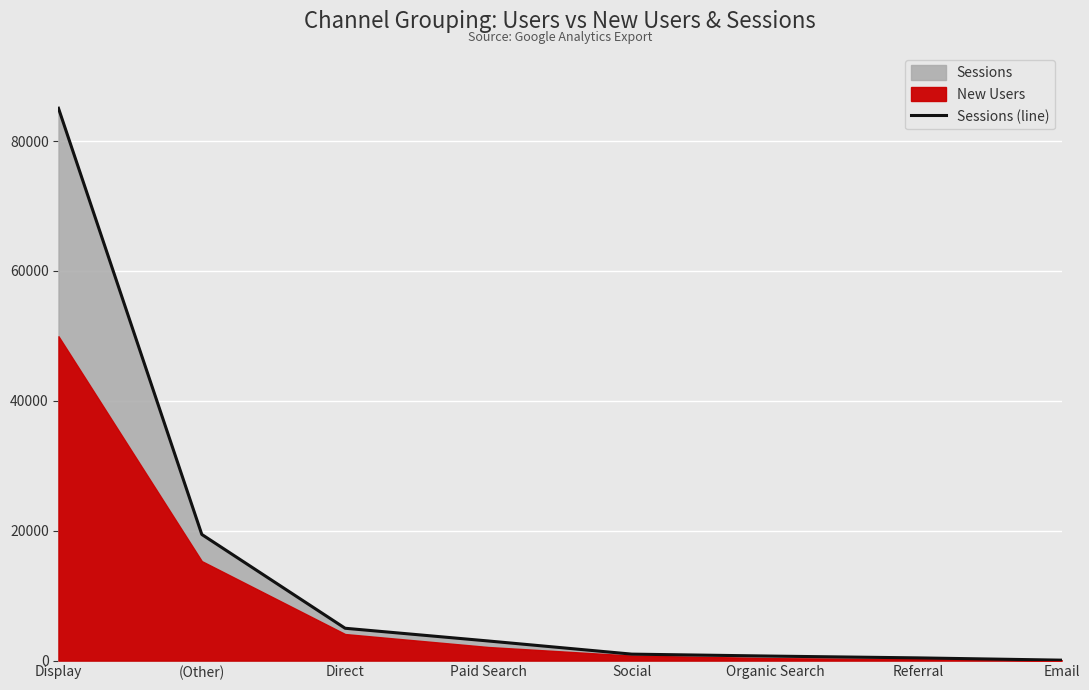

True or false: the data shows 85047 at Display.

True